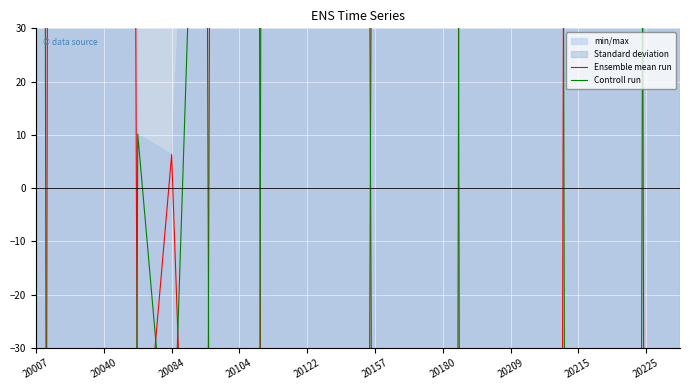

True or false: Controll run has a value of 61.6 at 20157.

False